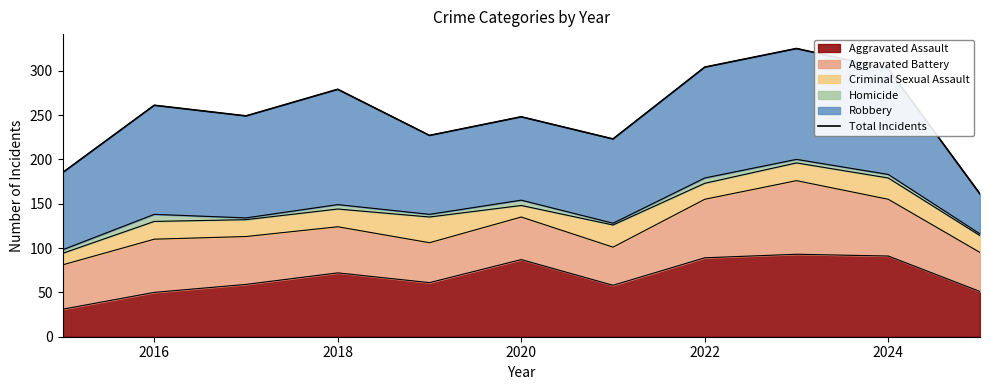

What is the average value?

251